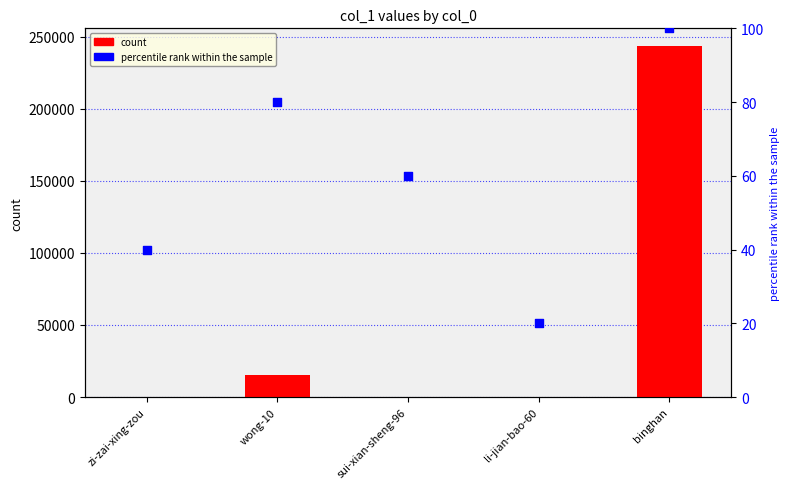

Which series contains the lowest Y value?

percentile rank within the sample